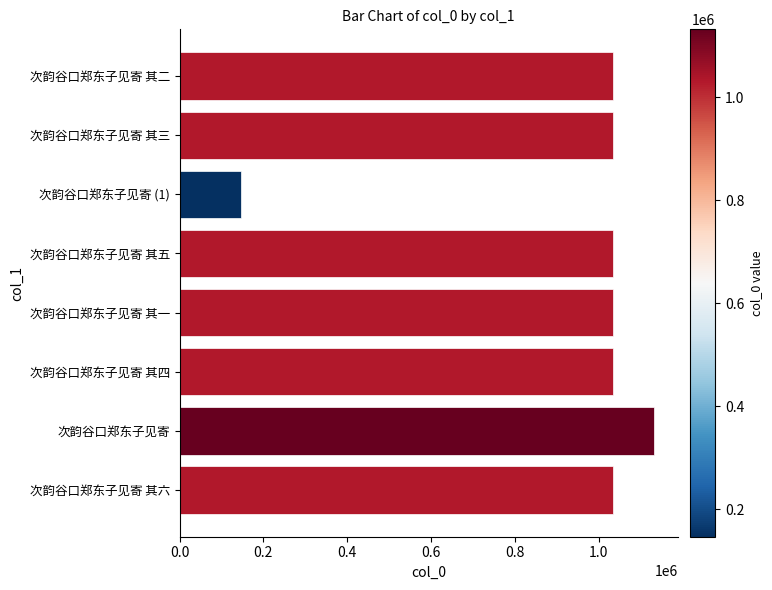

Which has a higher value, 次韵谷口郑东子见寄 其五 or 次韵谷口郑东子见寄 (1)?

次韵谷口郑东子见寄 其五